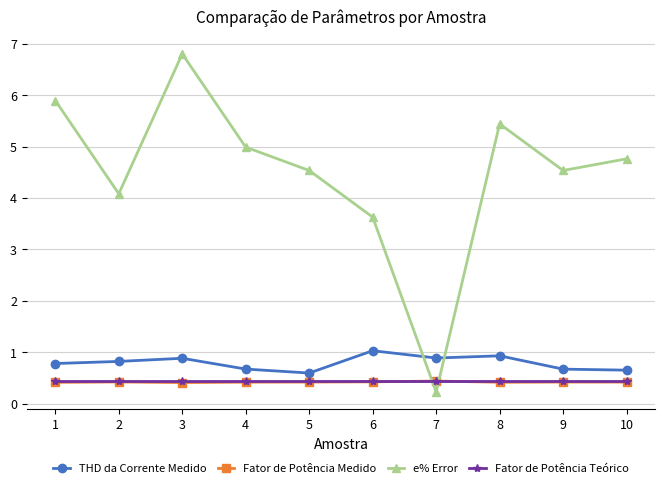

How many interior local peaks does the e% Error series have?

2